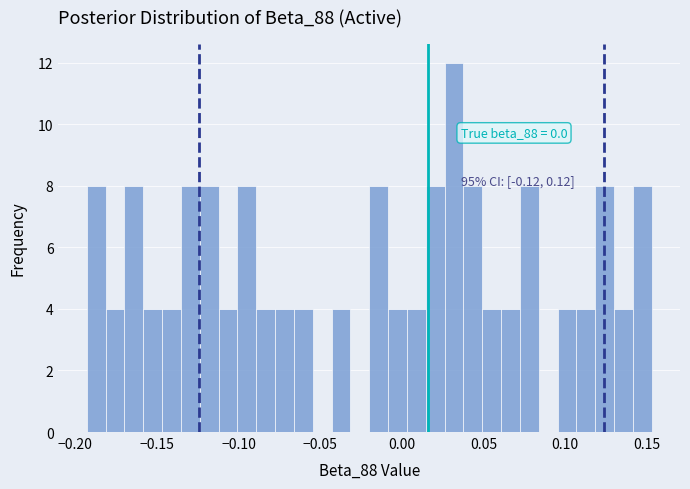

Read against the x-axis, roughly where is the centre of the tallest bar?

0.030